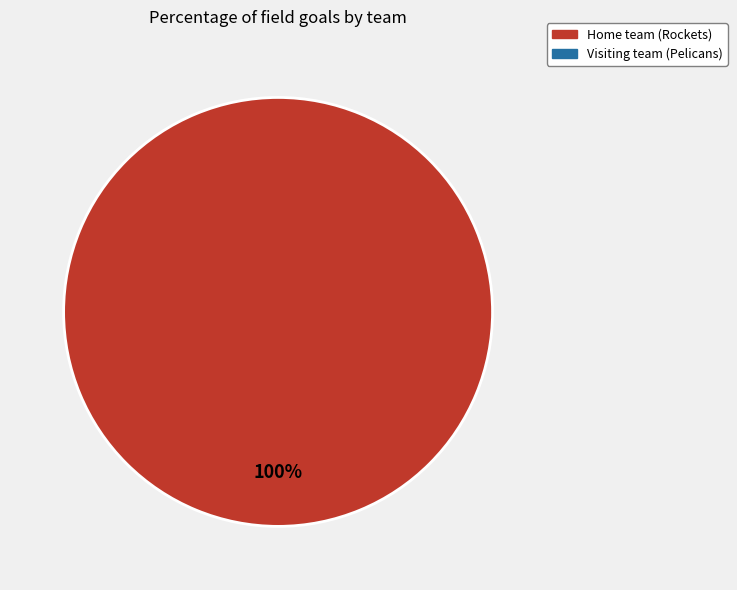

Count the number of slices in the pie.

1